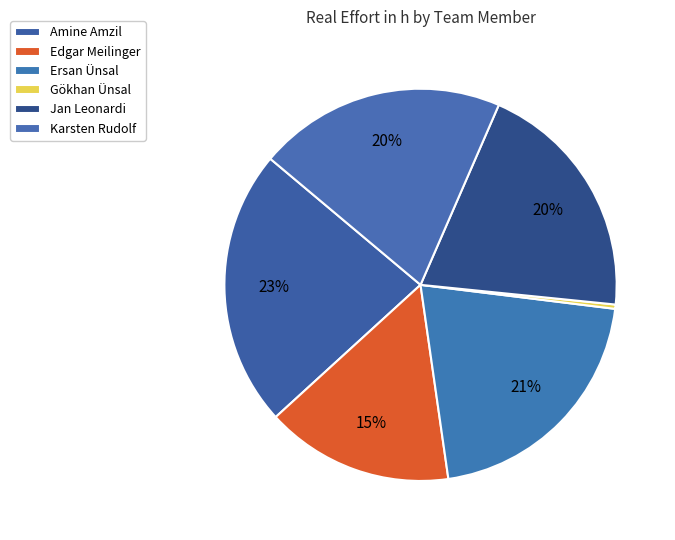

What percentage is the Jan Leonardi slice, to the nearest percent?

20%